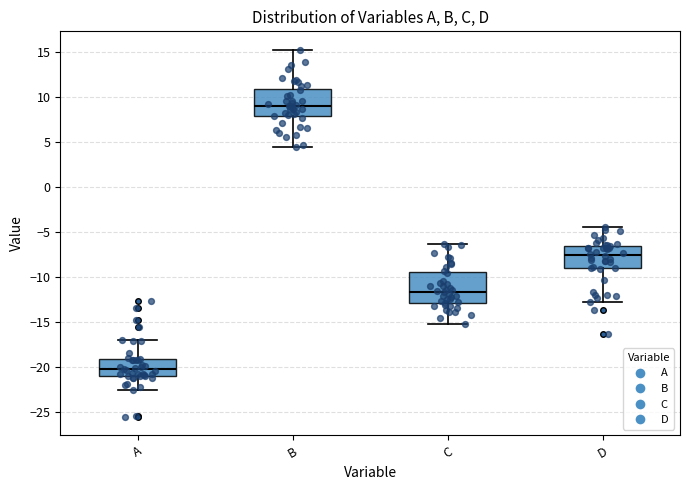

Reading left to right, transcribe this box plot: for each box, give where its median line is, the range the box spans, and where its two whiskers end, as read against the y-axis. The values are not printed on the chart, so give them approximately, as read against the axis.

A: median -20.0, box -21.0 to -19.0, whiskers -22.5 to -17.0
B: median 9.0, box 8.0 to 11.0, whiskers 4.5 to 15.0
C: median -11.5, box -13.0 to -9.5, whiskers -15.0 to -6.5
D: median -7.5, box -9.0 to -6.5, whiskers -12.5 to -4.5